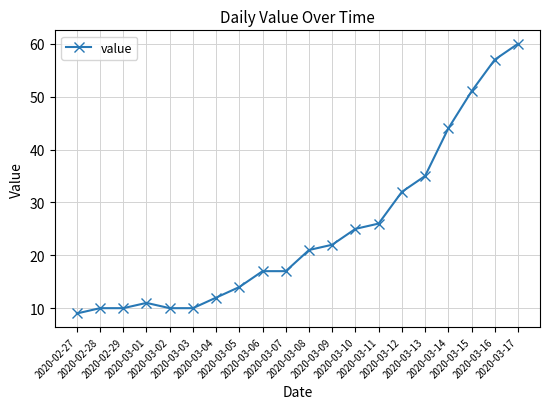

What is the maximum value shown in the chart?

60